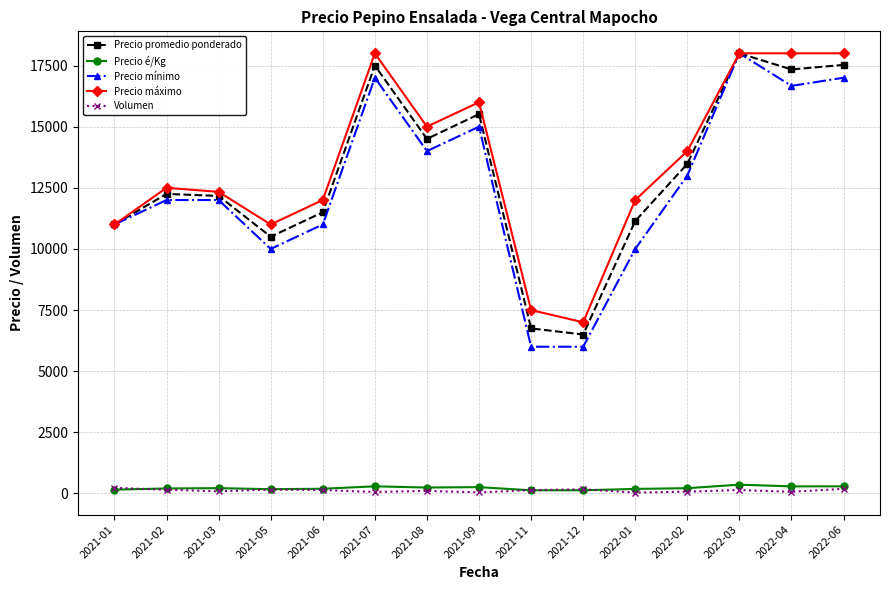

What are all the series names shown in the legend?

Precio promedio ponderado, Precio é/Kg, Precio mínimo, Precio máximo, Volumen